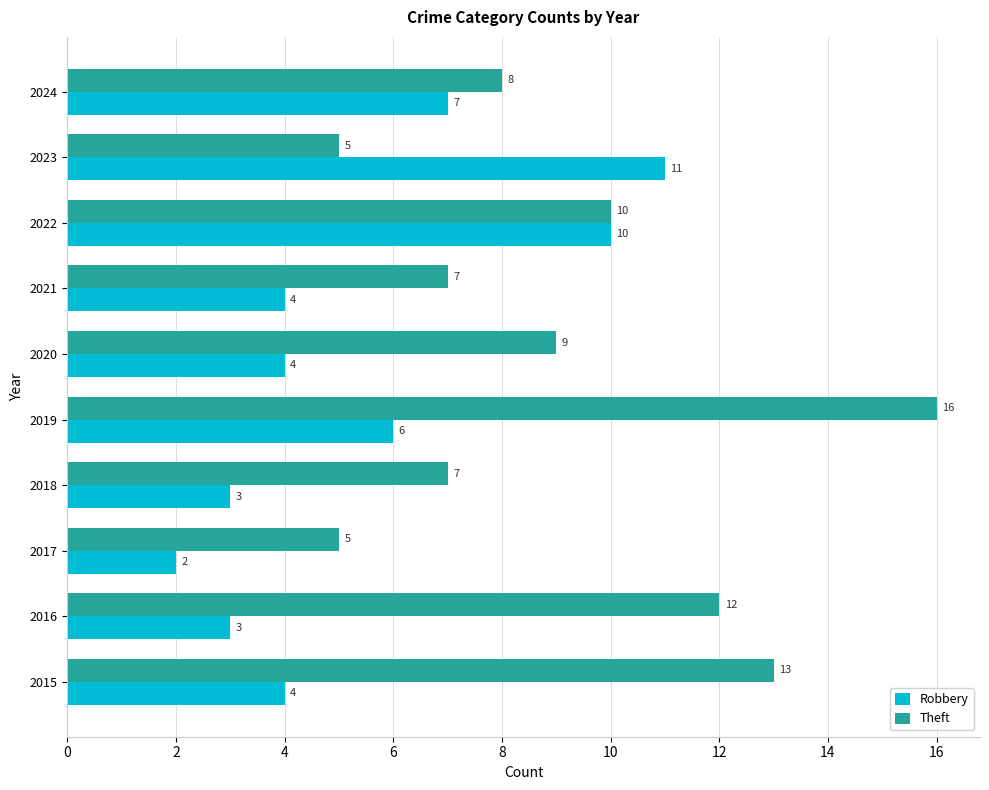

Is the value of Robbery at 2018 greater than the value of Theft at 2015?

No